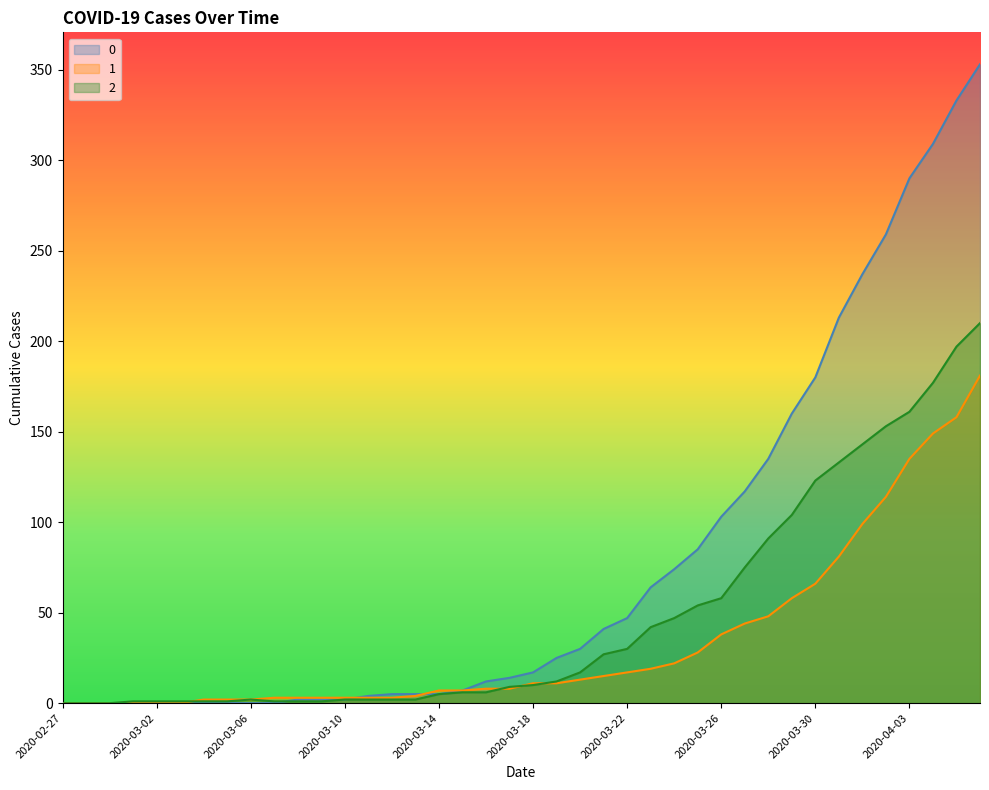

Does the chart have visible grid lines?

No